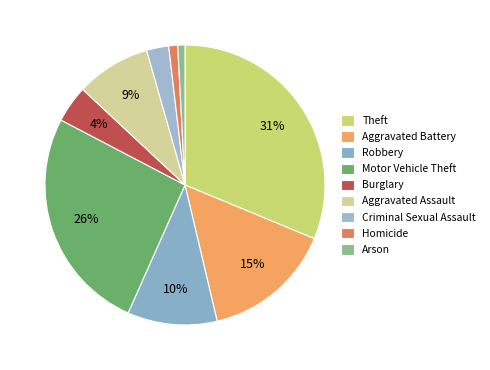

To the nearest percent, what is the combined percentage of Aggravated Assault and Theft?

40%